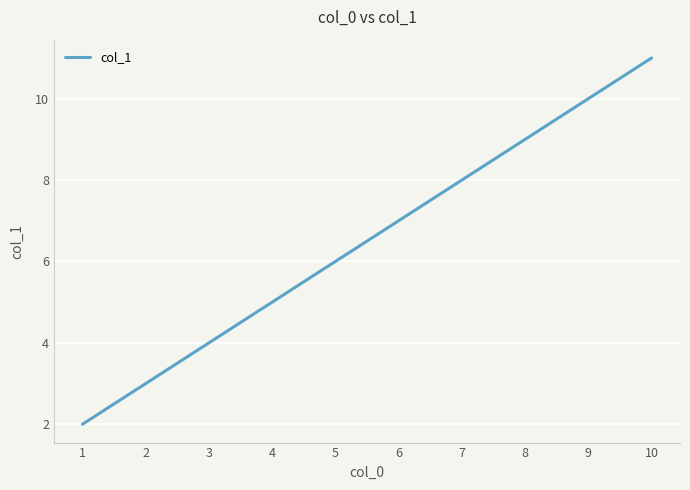

At which category does the chart reach its peak across all series?

10